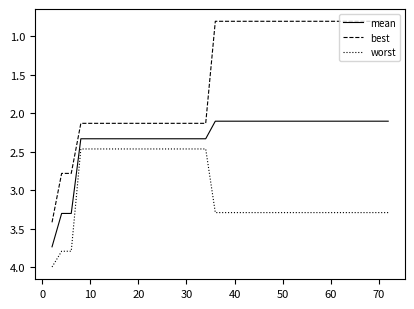

Rank the series by their average value, from lowest to highest.

best, mean, worst